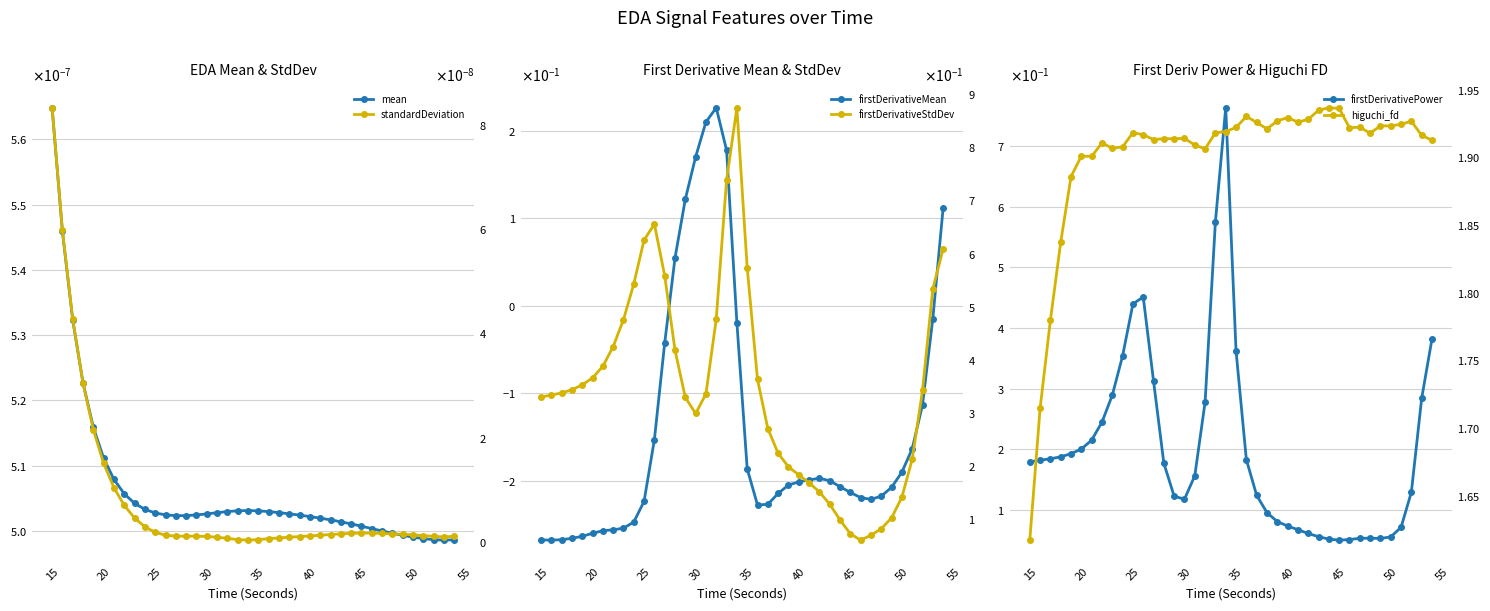

Reading right to left, what are all the values shown in this chart?

mean_EDA: 0.0	0.0	0.0	0.0	0.0	0.0	0.0	0.0	0.0	0.0	0.0	0.0	0.0	0.0	0.0	0.0	0.0	0.0	0.0	0.0	0.0	0.0	0.0	0.0	0.0	0.0	0.0	0.0	0.0	0.0	0.0	0.0	0.0	0.0	0.0	0.0	0.0	0.0	0.0	0.0
firstDerivativeMean_EDA: 0.1	-0.0	-0.1	-0.2	-0.2	-0.2	-0.2	-0.2	-0.2	-0.2	-0.2	-0.2	-0.2	-0.2	-0.2	-0.2	-0.2	-0.2	-0.2	-0.2	-0.0	0.2	0.2	0.2	0.2	0.1	0.1	-0.0	-0.2	-0.2	-0.2	-0.3	-0.3	-0.3	-0.3	-0.3	-0.3	-0.3	-0.3	-0.3
firstDerivativePower_EDA: 0.4	0.3	0.1	0.1	0.1	0.1	0.1	0.1	0.1	0.1	0.1	0.1	0.1	0.1	0.1	0.1	0.1	0.1	0.2	0.4	0.8	0.6	0.3	0.2	0.1	0.1	0.2	0.3	0.5	0.4	0.4	0.3	0.2	0.2	0.2	0.2	0.2	0.2	0.2	0.2
standardDeviation_EDA: 0.0	0.0	0.0	0.0	0.0	0.0	0.0	0.0	0.0	0.0	0.0	0.0	0.0	0.0	0.0	0.0	0.0	0.0	0.0	0.0	0.0	0.0	0.0	0.0	0.0	0.0	0.0	0.0	0.0	0.0	0.0	0.0	0.0	0.0	0.0	0.0	0.0	0.0	0.0	0.0
firstDerivativeStdDev_EDA: 0.6	0.5	0.3	0.2	0.1	0.1	0.1	0.1	0.1	0.1	0.1	0.1	0.2	0.2	0.2	0.2	0.2	0.3	0.4	0.6	0.9	0.7	0.5	0.3	0.3	0.3	0.4	0.6	0.7	0.6	0.5	0.5	0.4	0.4	0.4	0.4	0.3	0.3	0.3	0.3
higuchi_fd_EDA: 1.9	1.9	1.9	1.9	1.9	1.9	1.9	1.9	1.9	1.9	1.9	1.9	1.9	1.9	1.9	1.9	1.9	1.9	1.9	1.9	1.9	1.9	1.9	1.9	1.9	1.9	1.9	1.9	1.9	1.9	1.9	1.9	1.9	1.9	1.9	1.9	1.8	1.8	1.7	1.6